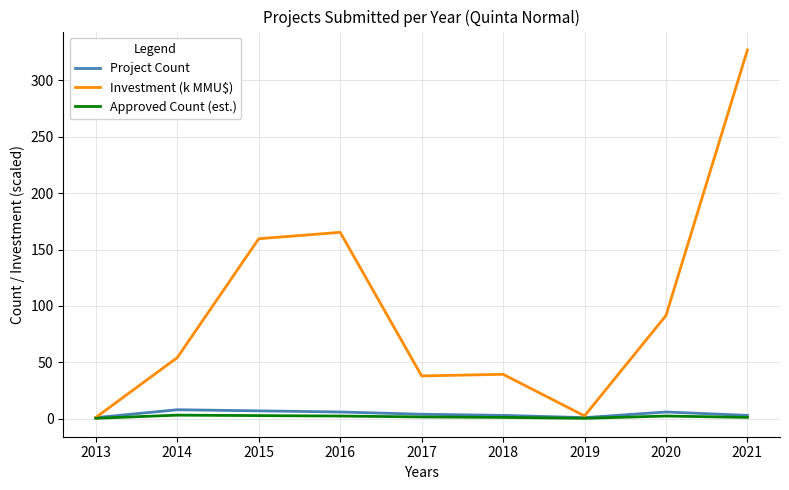

Which series has the widest spread of values?

Investment (k MMU$)